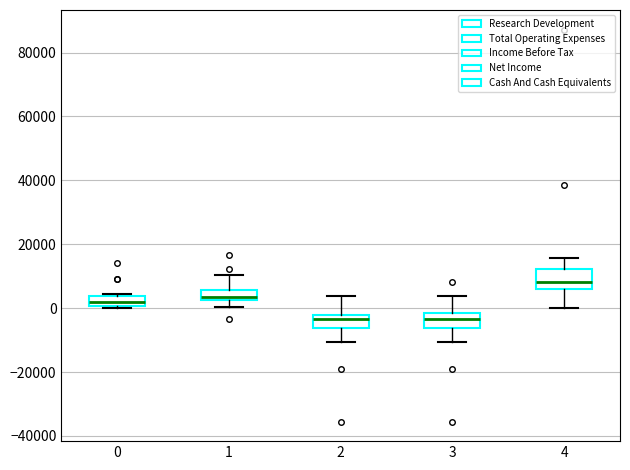

Where does the lower whisker of the box at x = 1 end on the y-axis? The values are not printed on the chart, so give them approximately, as read against the axis.

0